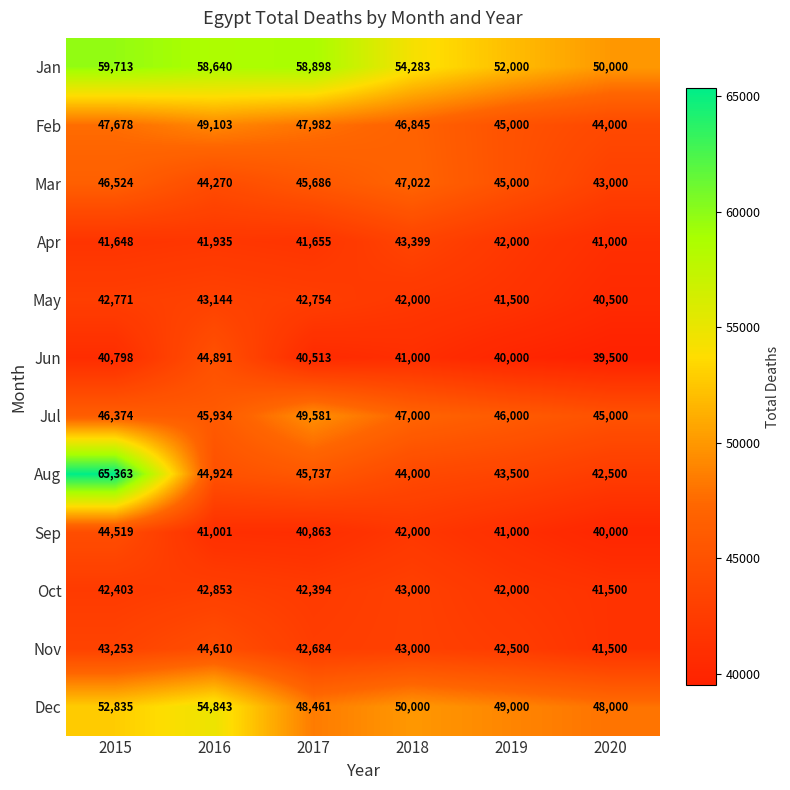

What is the sum of all Aug values?

286024